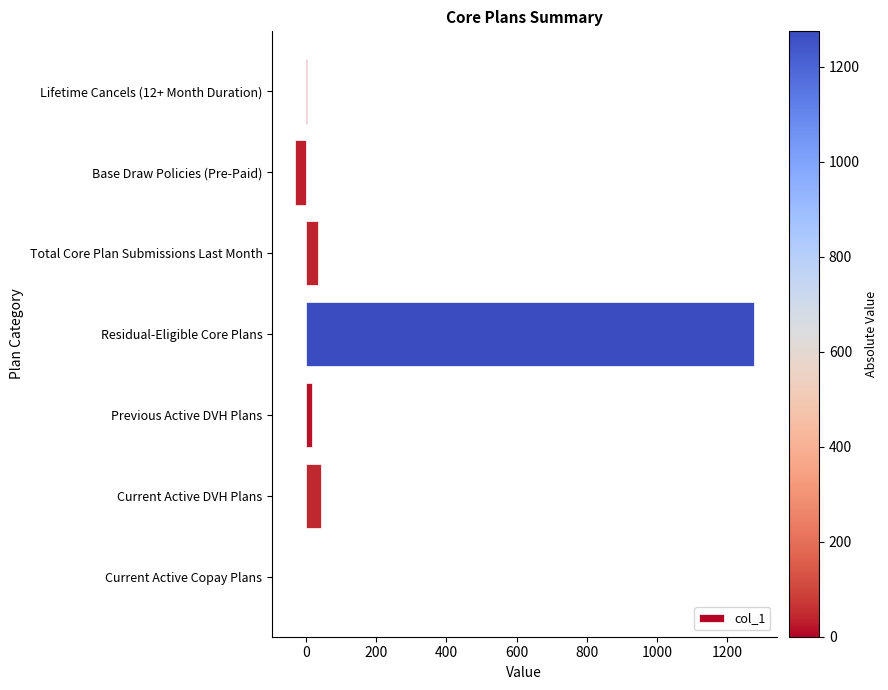

Which has a higher value, Total Core Plan Submissions Last Month or Lifetime Cancels (12+ Month Duration)?

Total Core Plan Submissions Last Month